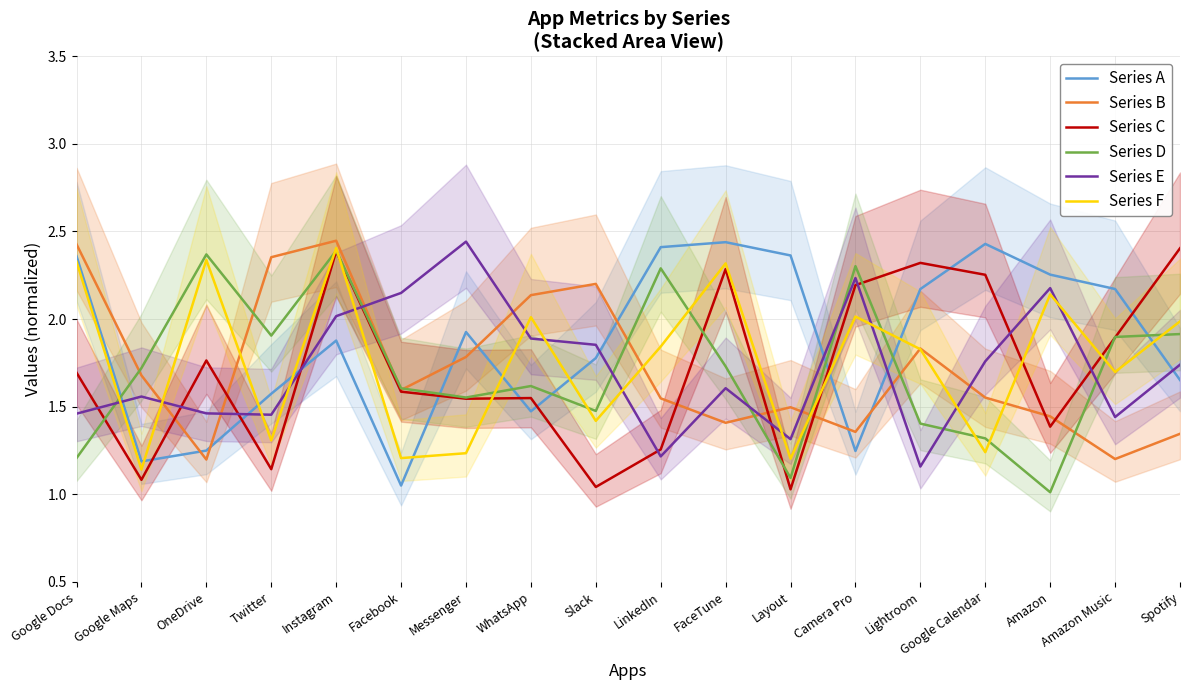

Which category has the lowest value in the Series A series?

Facebook